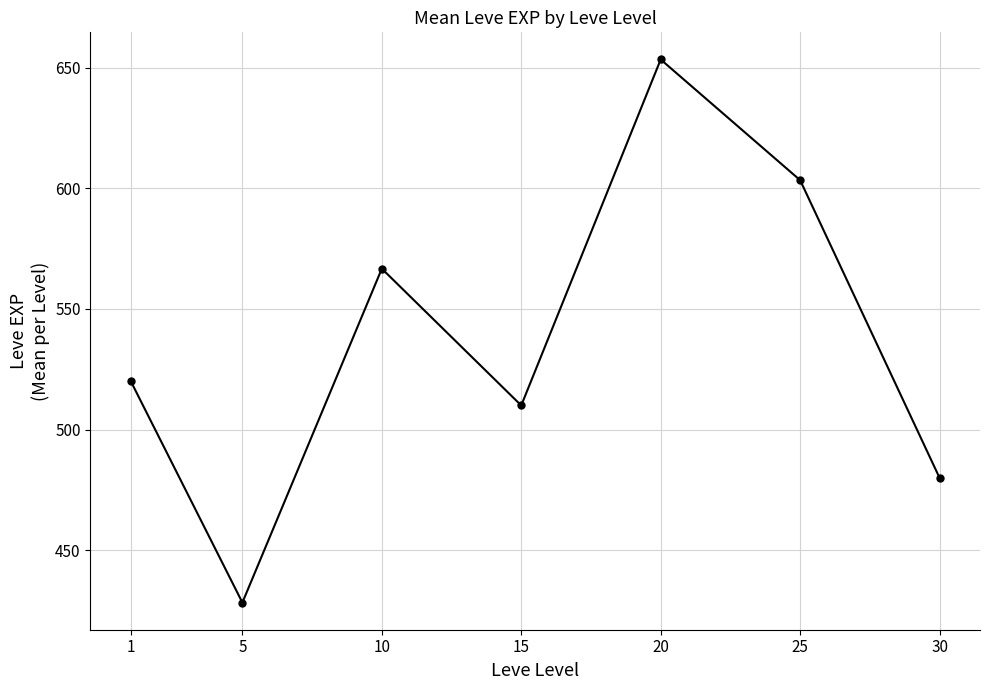

What is the difference between the maximum and second lowest values?

173.3